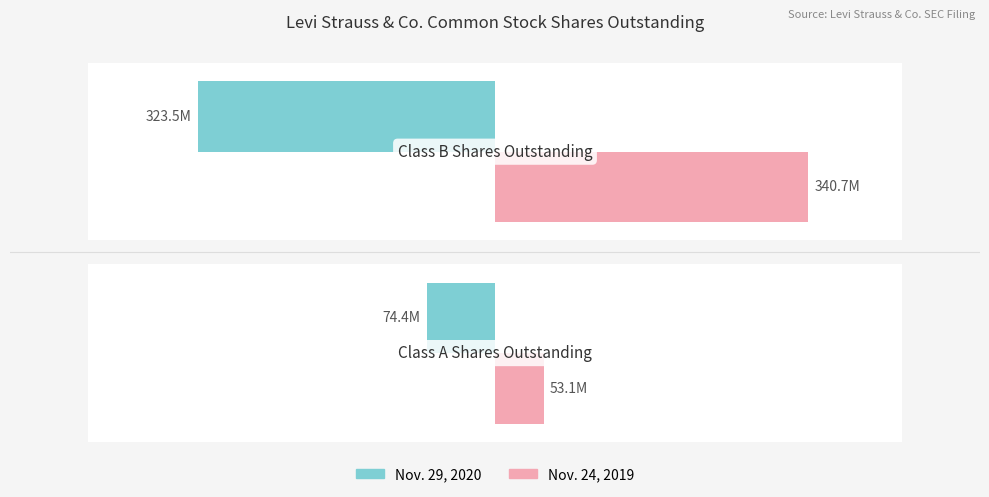

Which series has the largest total across all categories?

Nov. 24, 2019